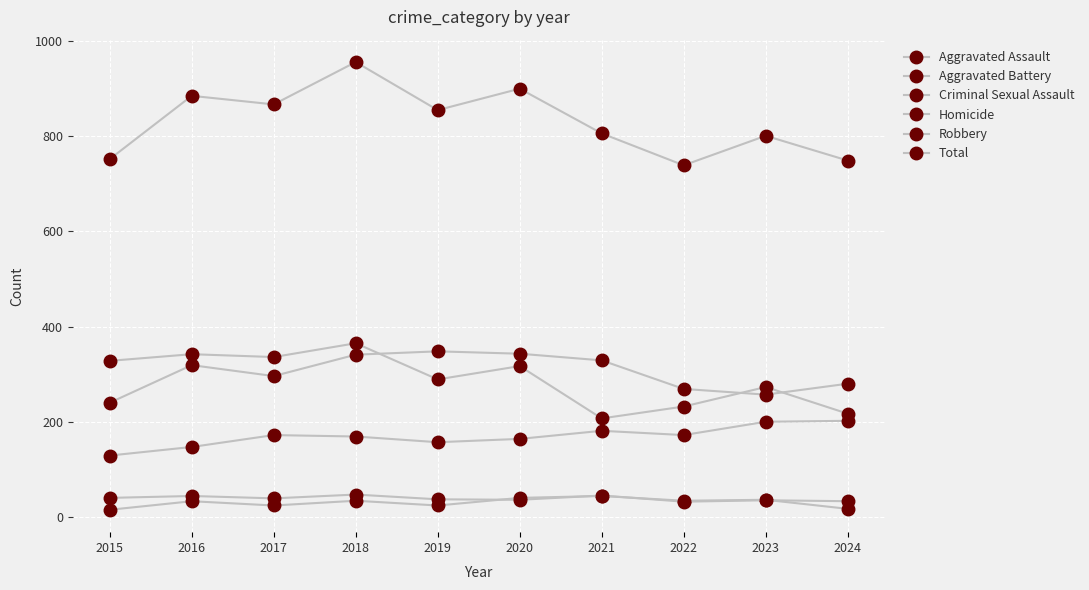

Rank the series by their maximum value, from lowest to highest.

Homicide, Criminal Sexual Assault, Aggravated Assault, Aggravated Battery, Robbery, Total